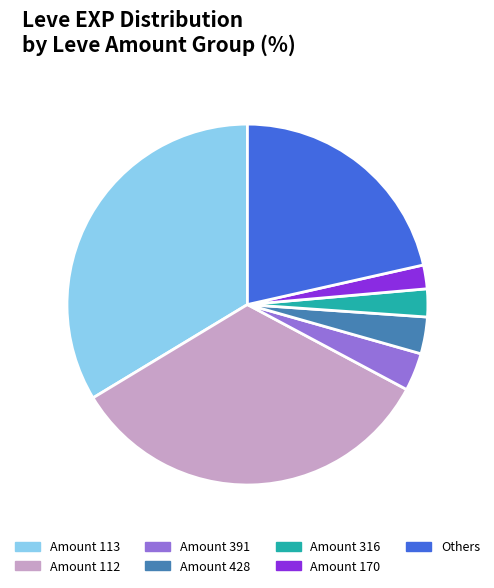

The Amount 170 slice represents 2% of the pie. True or false?

True